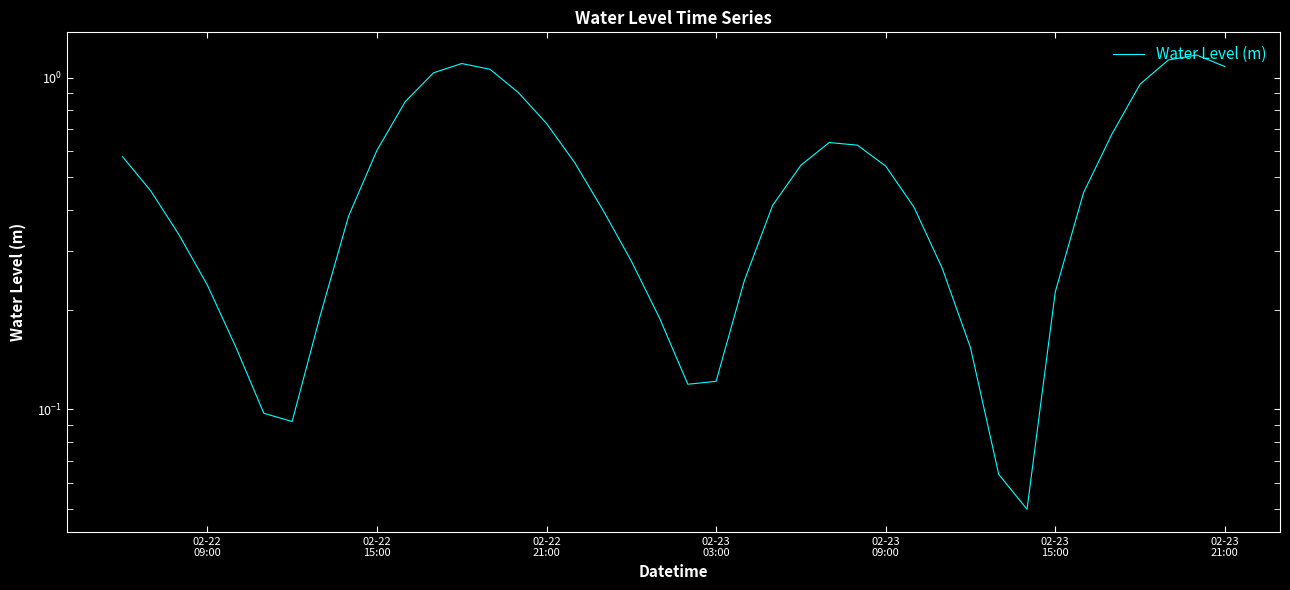

The chart shows a value of 0.6 at 02-22
21:00. True or false?

False